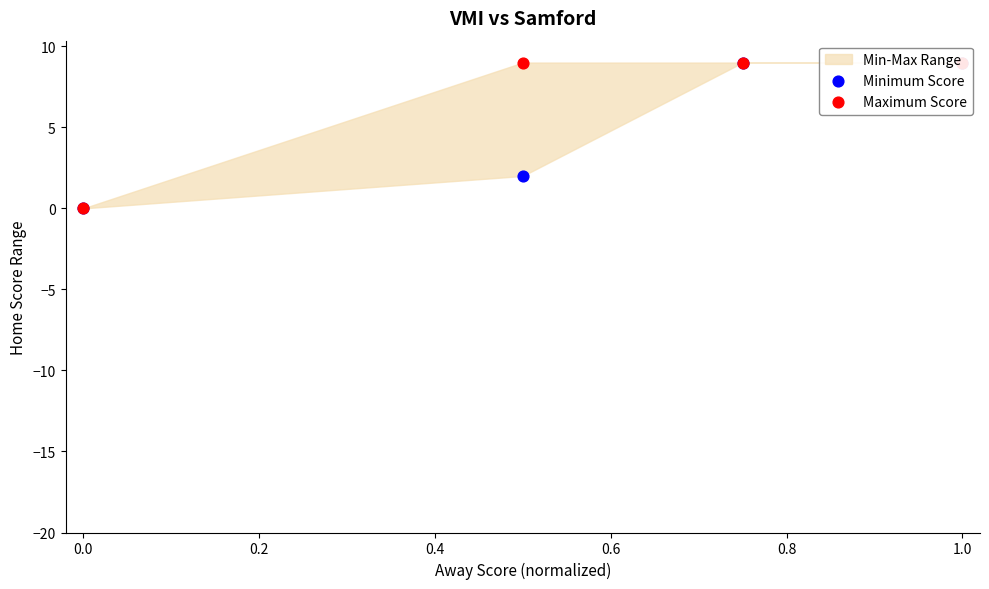

Which series contains the lowest Y value?

Minimum Score